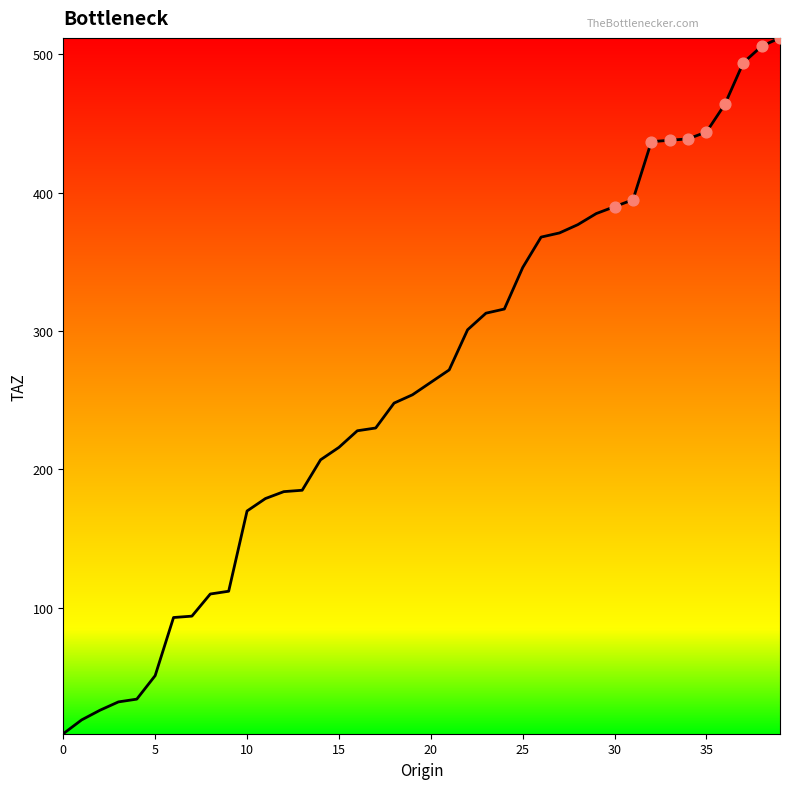

What is the difference between the maximum and minimum values?

503